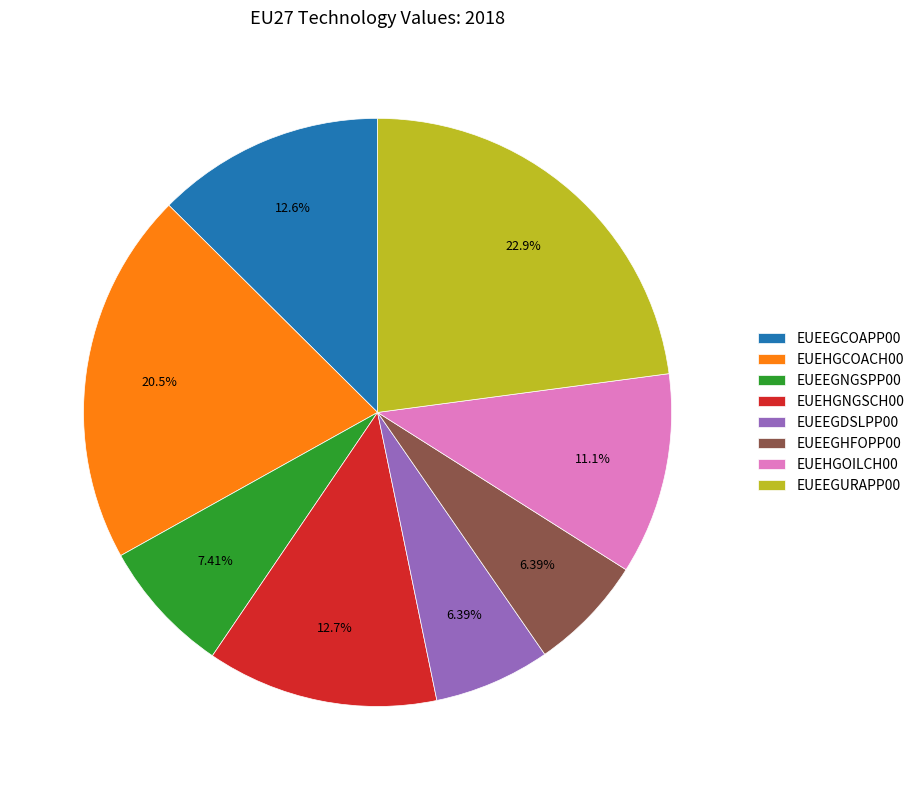

What percentage is the EUEEGNGSPP00 slice, to the nearest percent?

7%